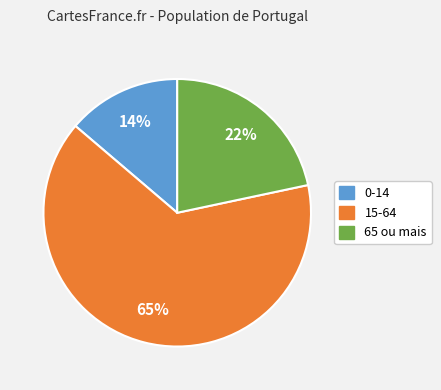

Which slice is the largest?

15-64